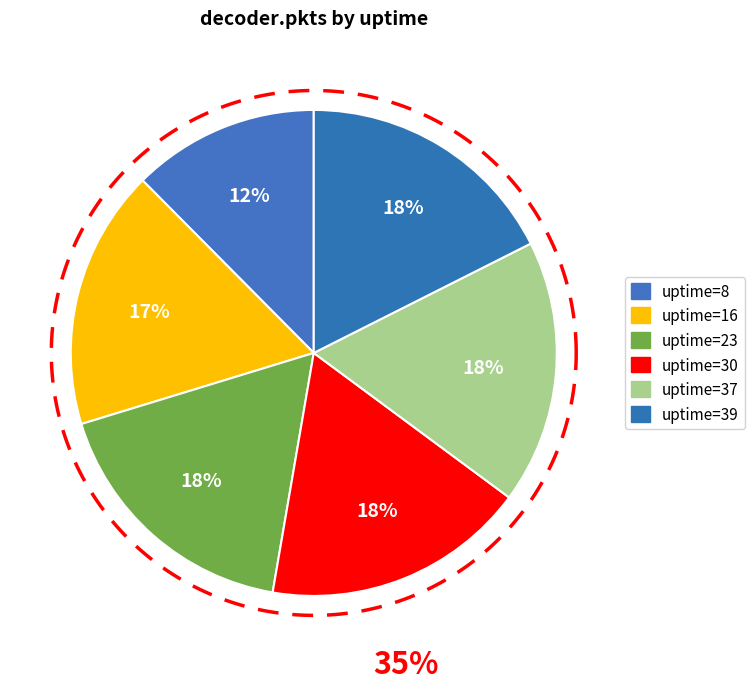

Rank the categories by value from lowest to highest.

8, 16, 23, 30, 37, 39